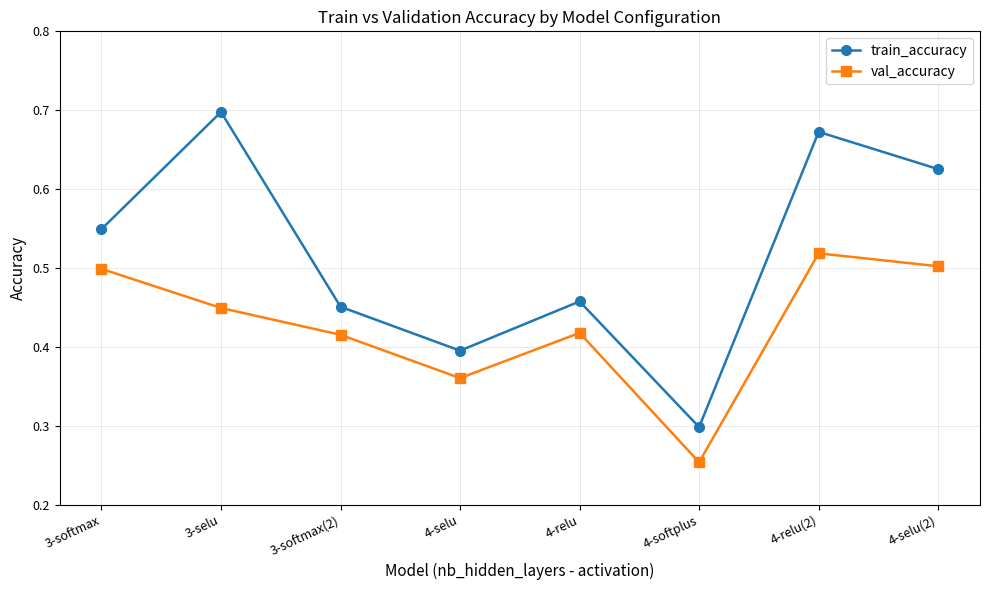

At which category does the chart reach its peak across all series?

3-selu